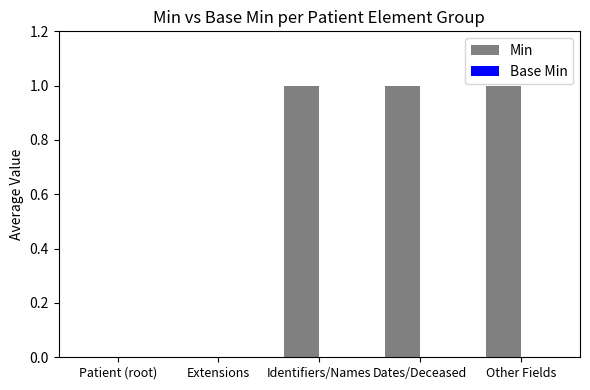

The value at Identifiers/Names is 2. True or false?

False